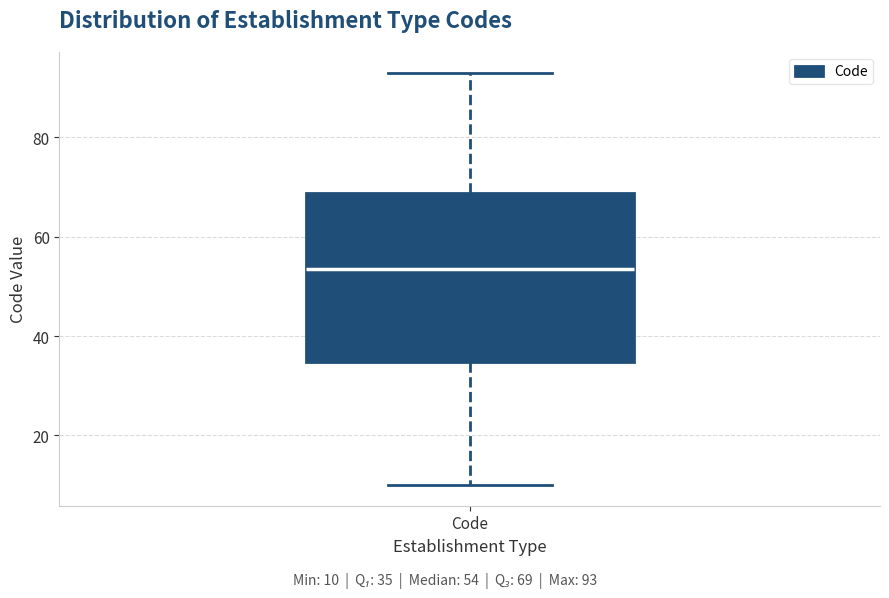

Read this box plot against the y-axis: the position of the median line, the range covered by the box, and the ends of both whiskers. The values are not printed on the chart, so give them approximately, as read against the axis.

median 54, box 34 to 68, whiskers 10 to 94